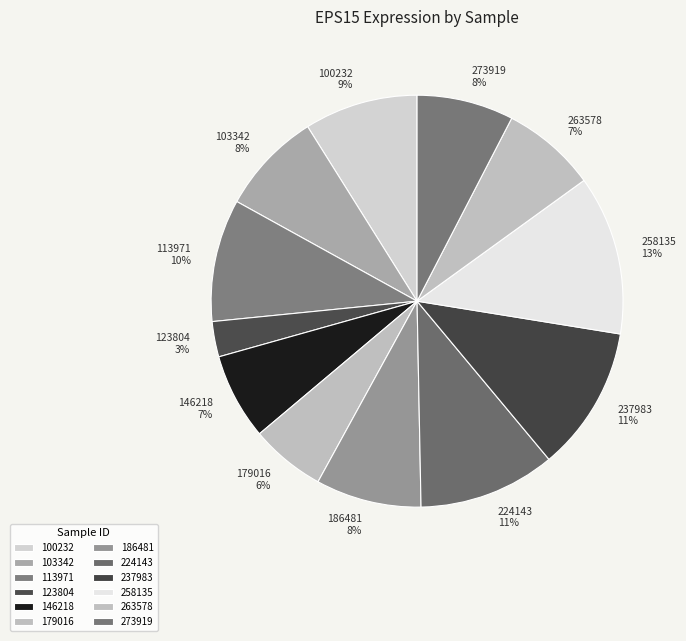

Do 273919 and 146218 together represent more than half of the pie?

No